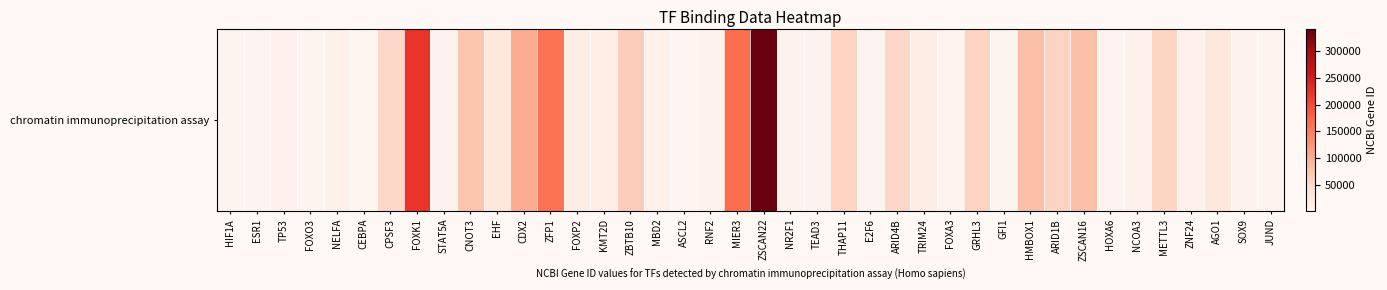

At which label does the data first exceed 14686?

CPSF3